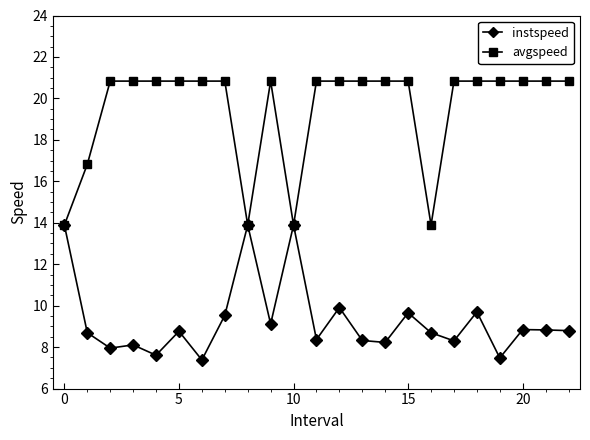

What is the value of the instspeed point at the 9th from the left?

13.9